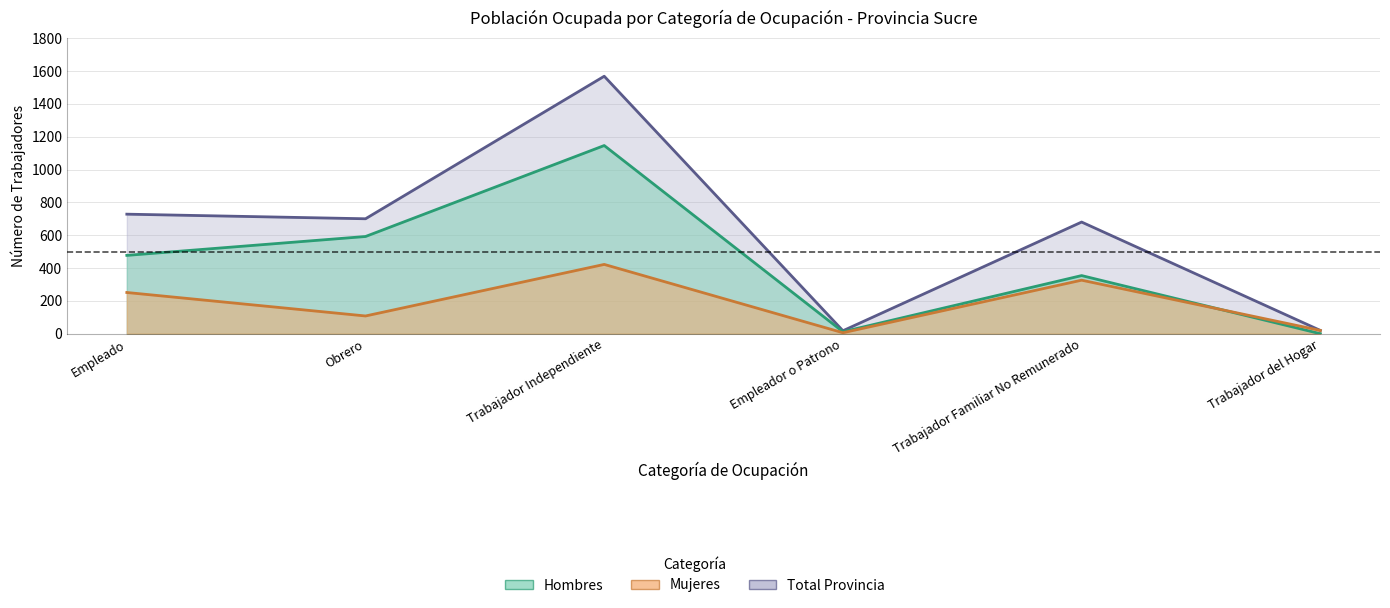

What is the difference between the second highest and second lowest values in the Hombres series?

580